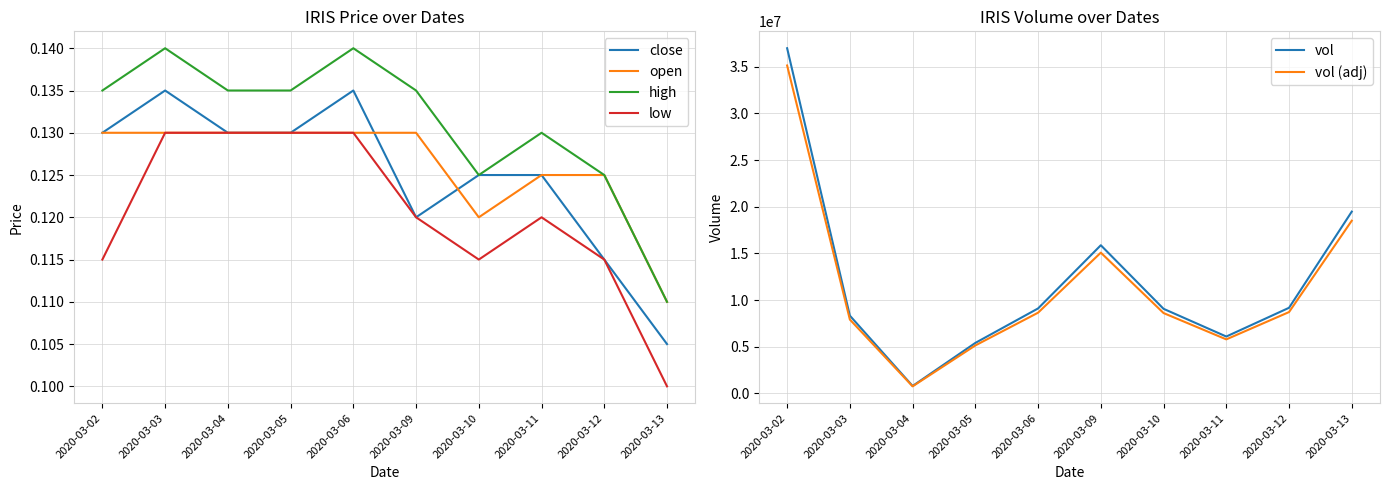

What is the total value across all series at 2020-03-04?

1544790.5